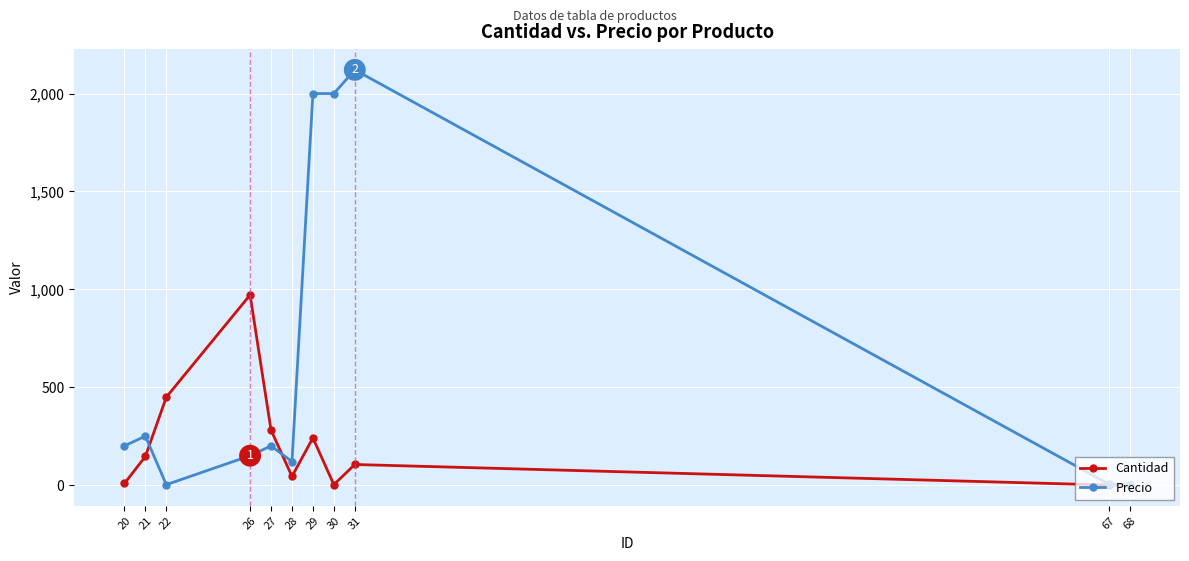

What is the value of the Cantidad point at the 4th from the left?

971.0